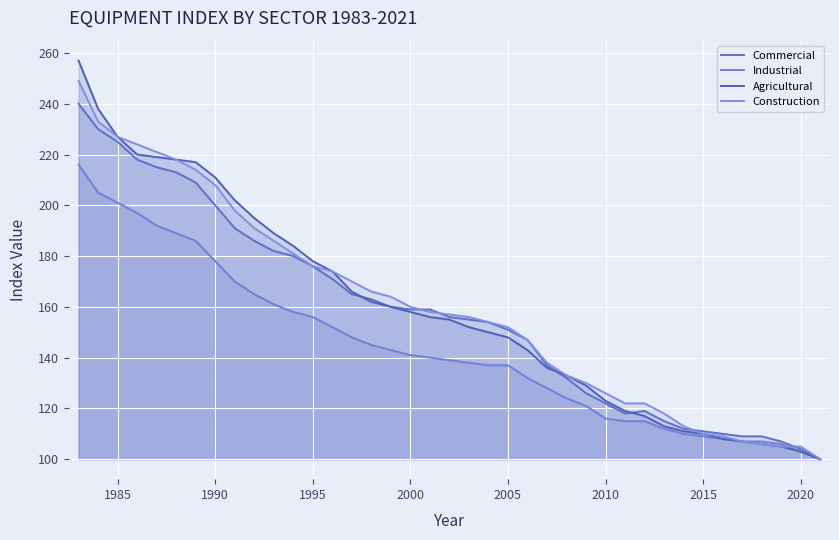

True or false: Agricultural and Industrial cross at least once.

False